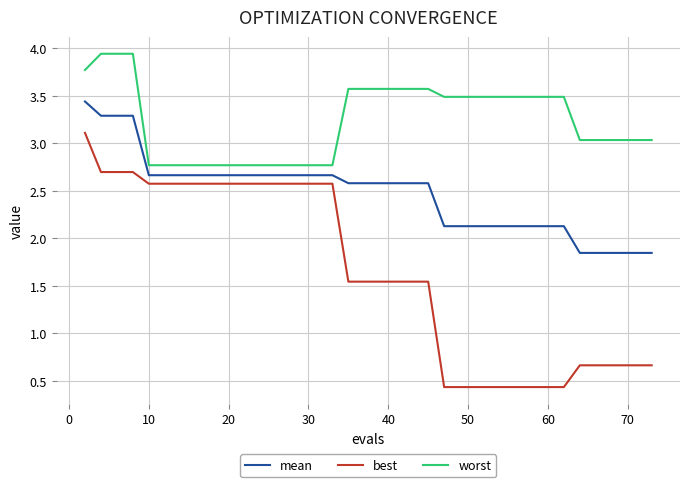

What is the smallest value displayed?

0.4